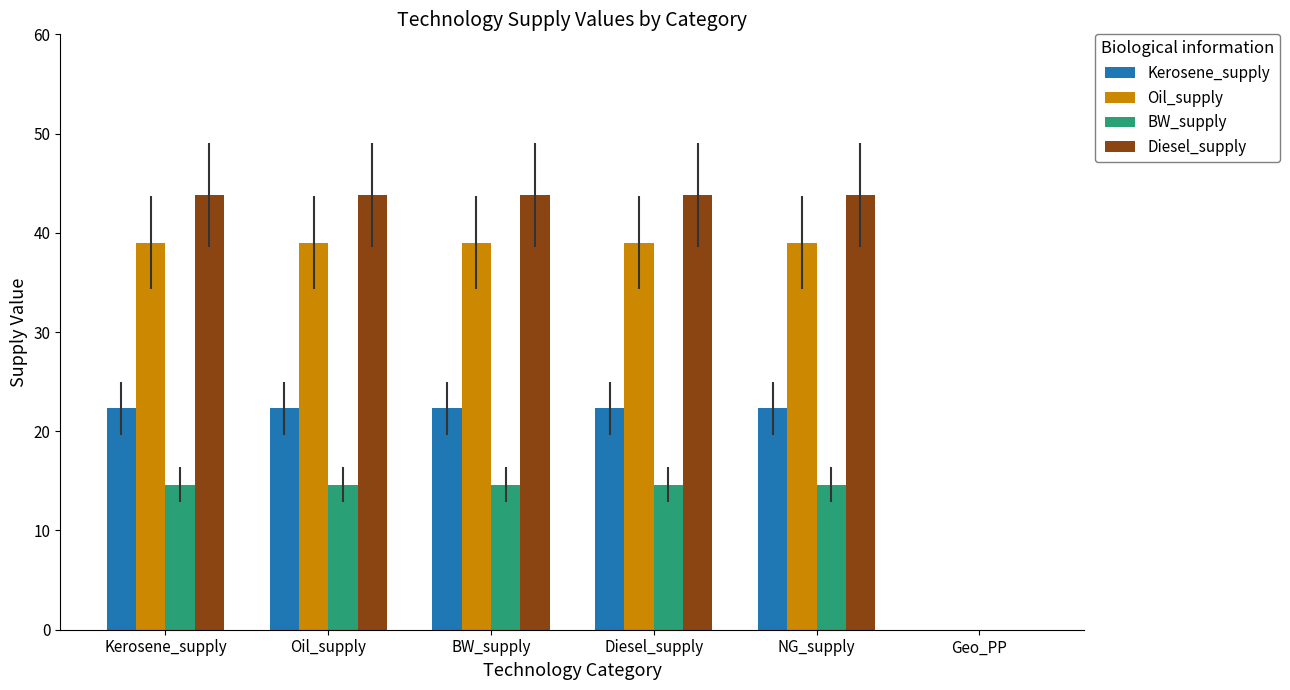

What is the spread (max minus min) of values at Diesel_supply?

29.2